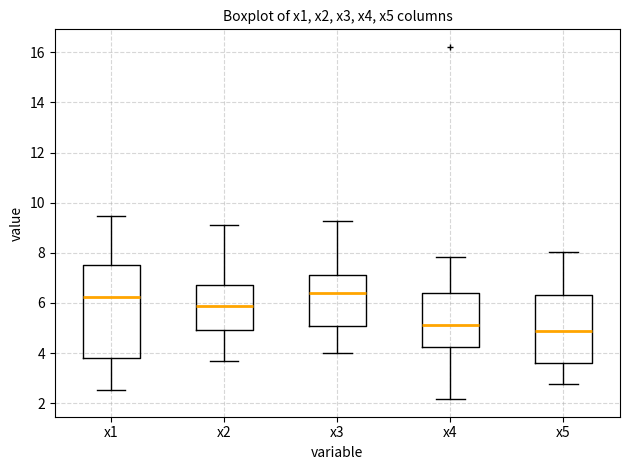

Reading left to right, read every box against the y-axis: the position of its median line, the range the box covers, and the ends of its whiskers. The values are not printed on the chart, so give them approximately, as read against the axis.

x1: median 6.2, box 3.8 to 7.6, whiskers 2.6 to 9.4
x2: median 5.8, box 5.0 to 6.8, whiskers 3.6 to 9.2
x3: median 6.4, box 5.0 to 7.2, whiskers 4.0 to 9.2
x4: median 5.2, box 4.2 to 6.4, whiskers 2.2 to 7.8
x5: median 4.8, box 3.6 to 6.2, whiskers 2.8 to 8.0